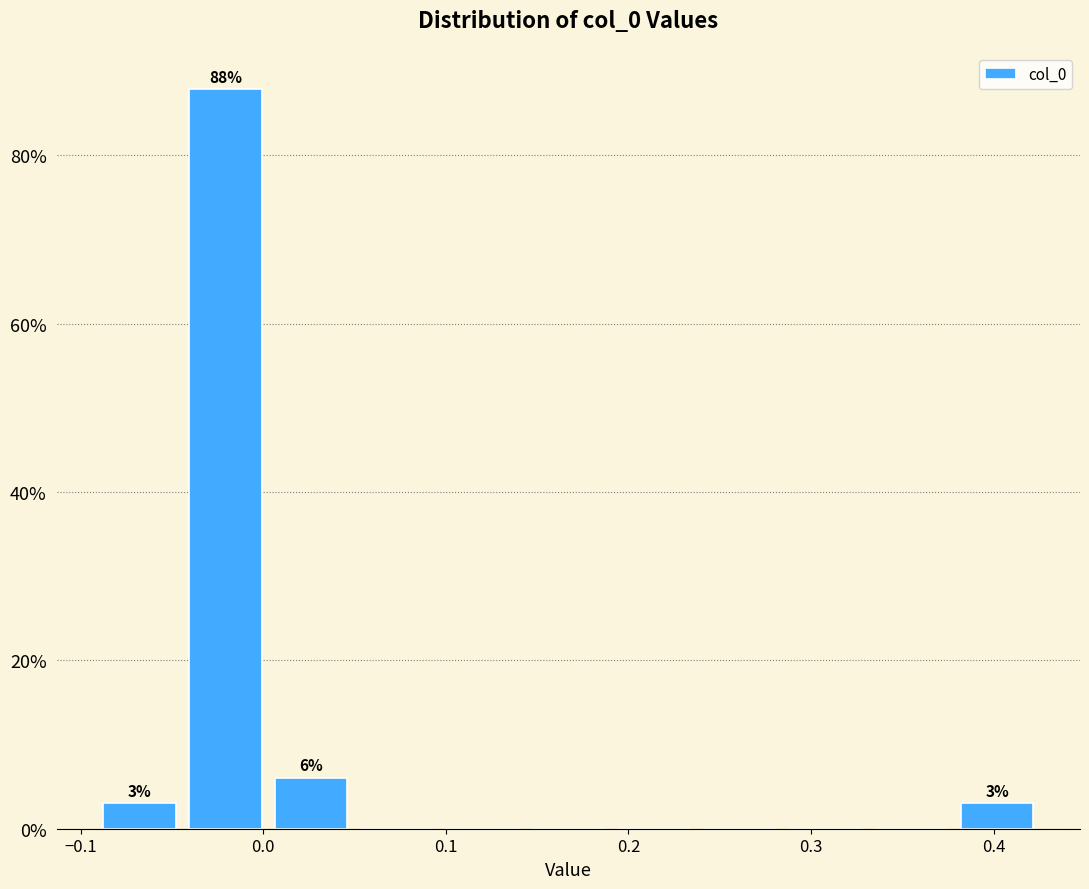

Over which range of the x-axis is the bar tallest?

-0.04 to 0.00